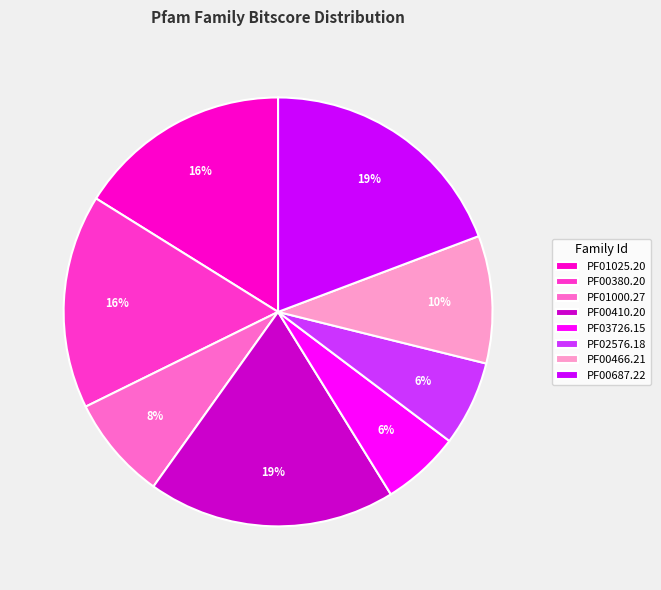

Count the number of slices in the pie.

8